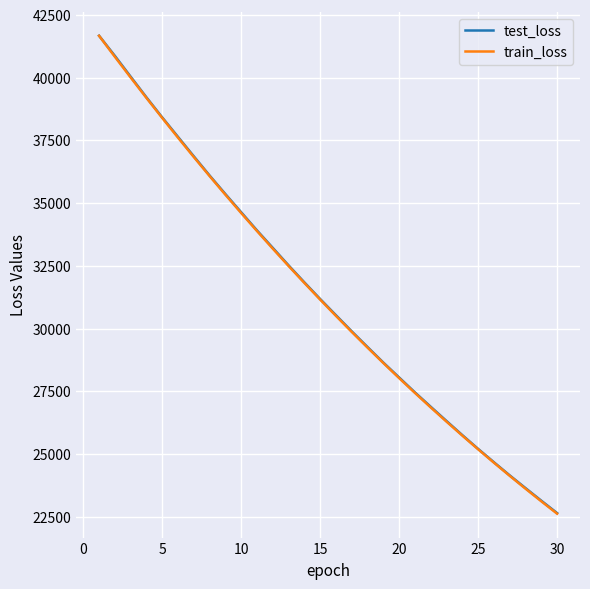

What is the maximum value for test_loss?

41669.1